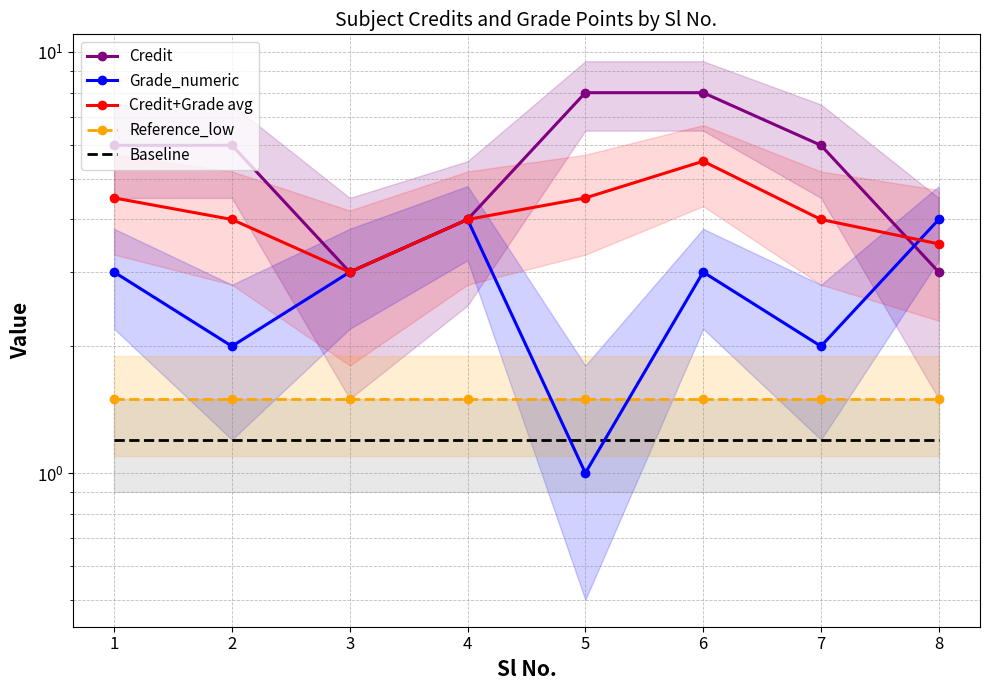

Which series changed the most between 5 and 7?

Credit